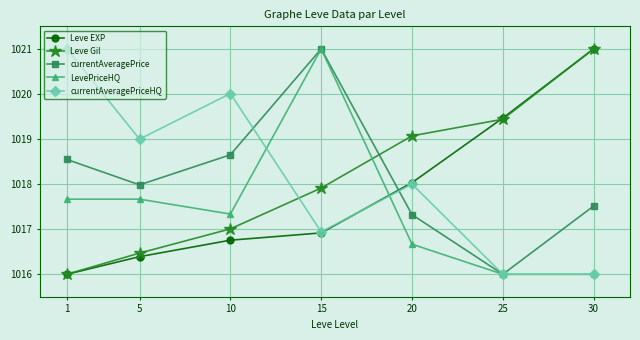

How many lines are shown in the chart?

5